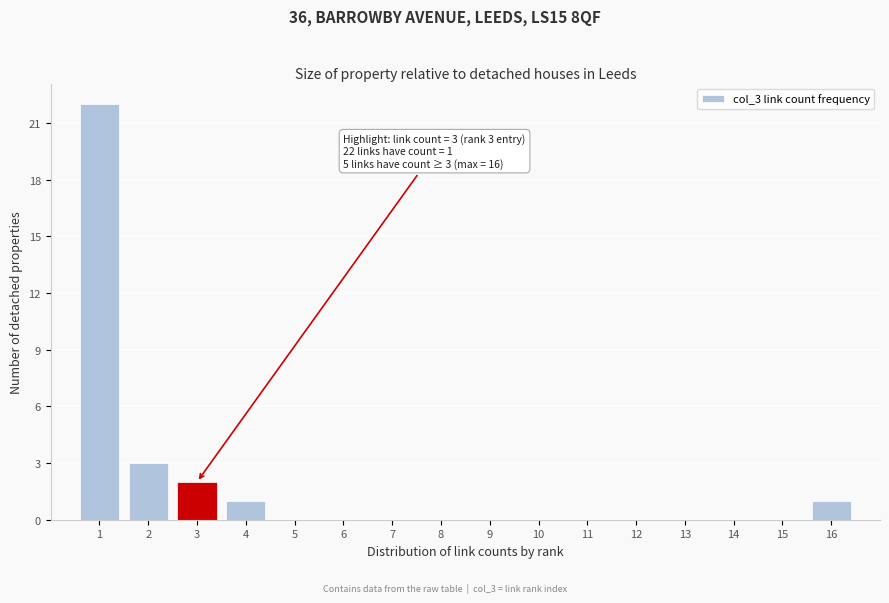

Over which range of the x-axis is the bar tallest?

0.5 to 1.5